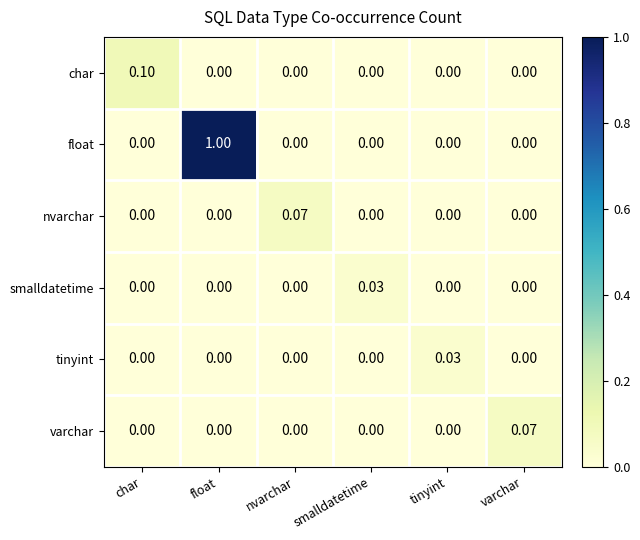

Which series has the largest total across all categories?

float